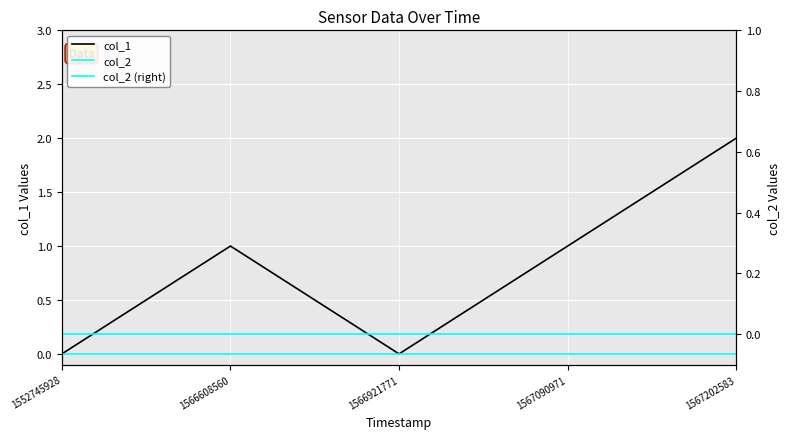

Is the value of col_1 at 1552745928 greater than the value of col_2 (right) at 1552745928?

No